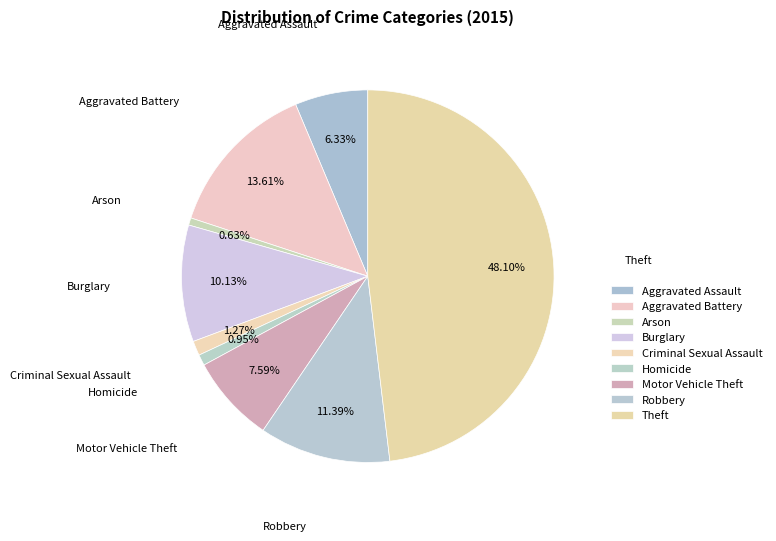

Is Burglary the majority of the pie?

No